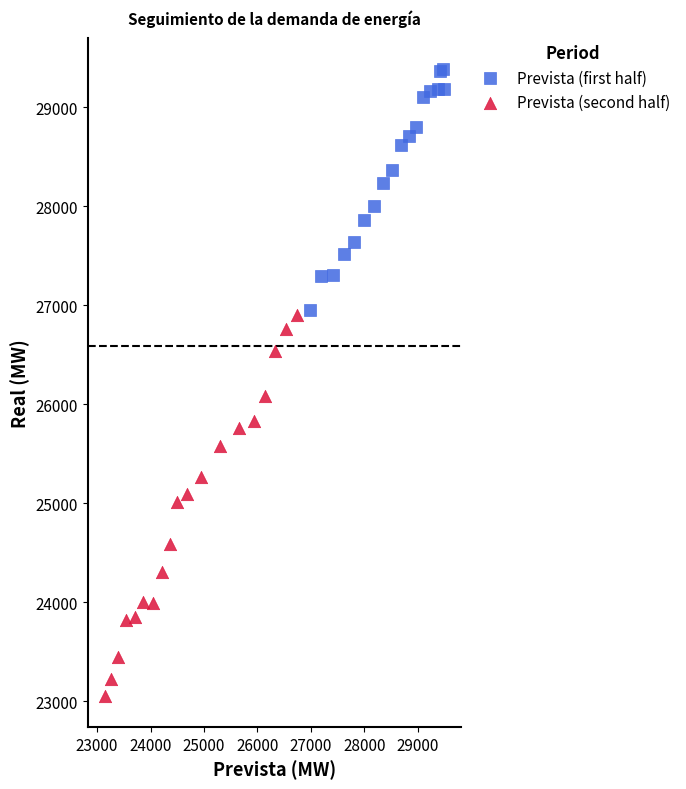

Which series contains the highest Y value?

Prevista (first half)